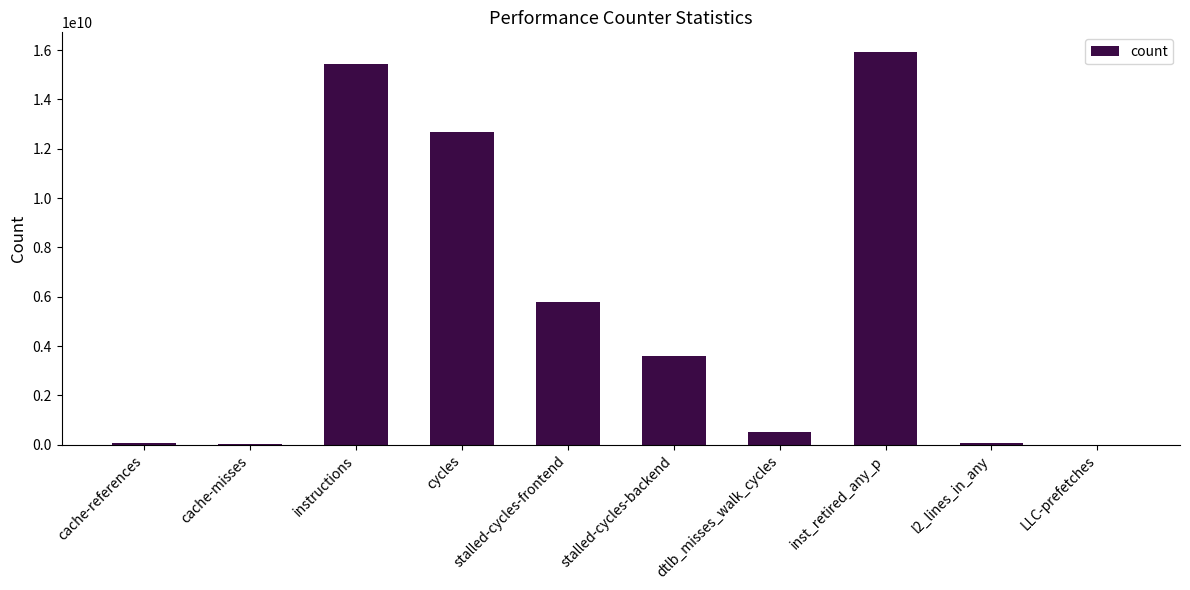

How many categories are shown in the chart?

10